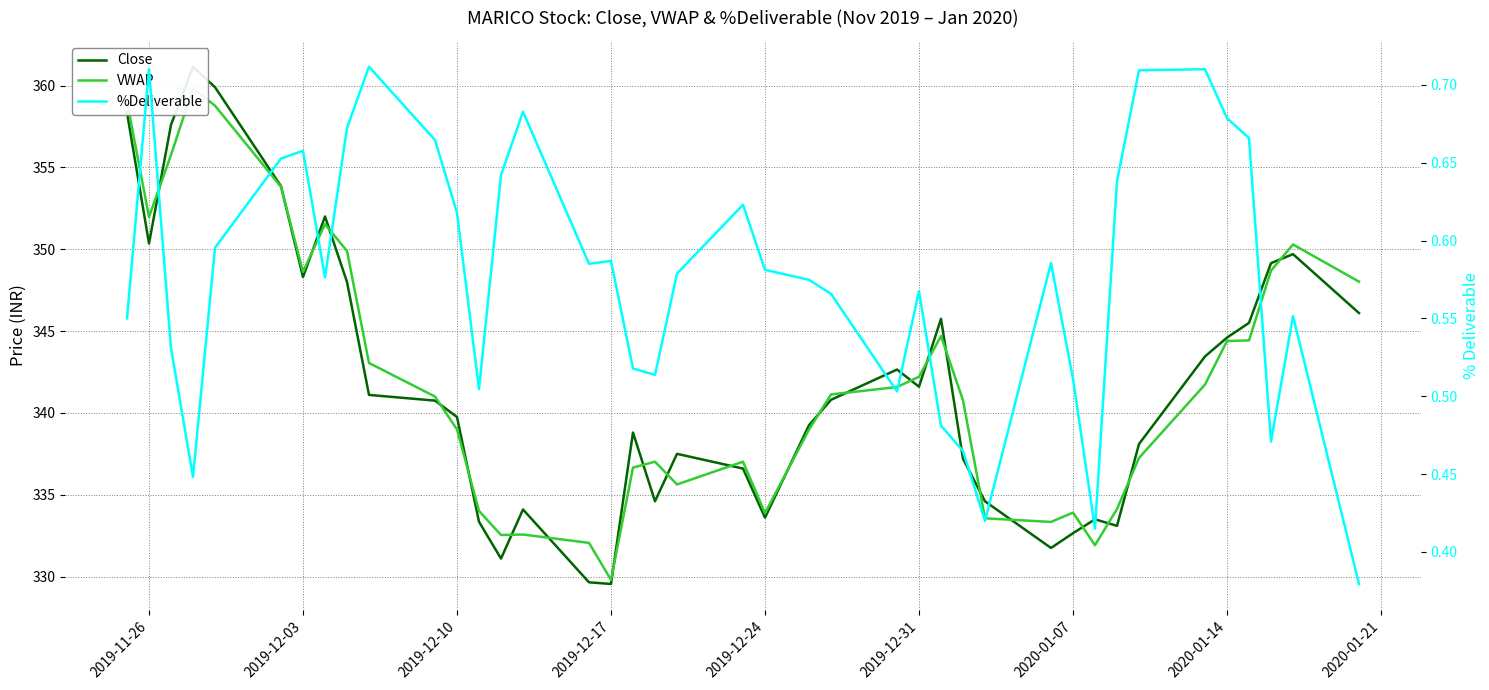

In VWAP, how many points are higher than both neighbors (excluding endpoints)?

8